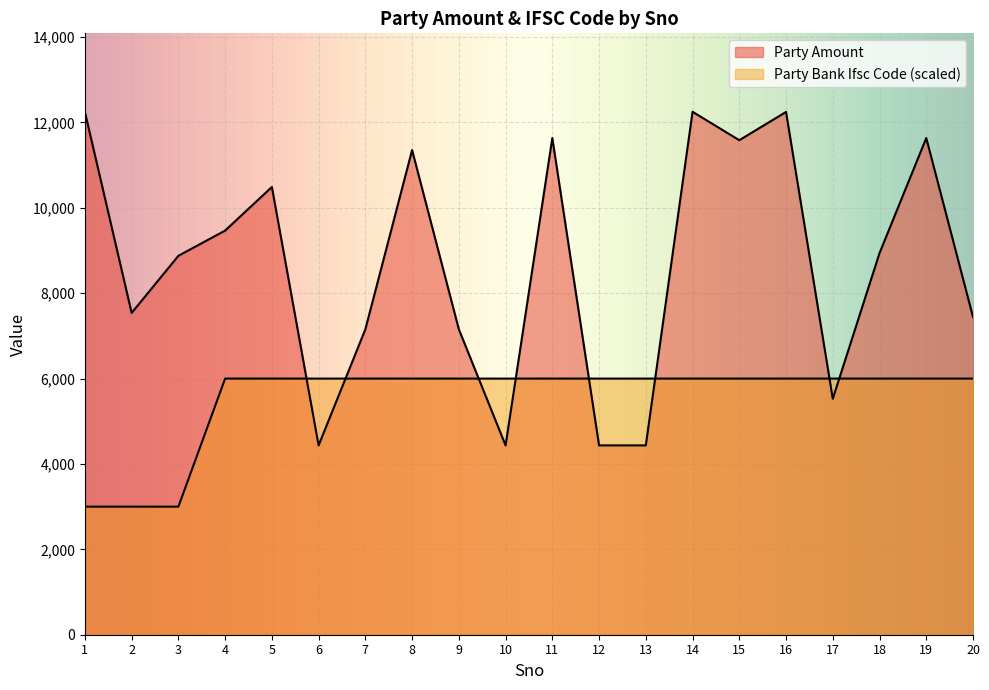

Reading left to right, extract all data points from this chart.

Party Amount: 12246	7538	8876	9467	10488	4435	7155	11353	7155	4435	11635	4435	4435	12250	11584	12246	5528	8939	11635	7444
Party Bank Ifsc Code: 3000	3000	3000	6000	6000	6000	6000	6000	6000	6000	6000	6000	6000	6000	6000	6000	6000	6000	6000	6000